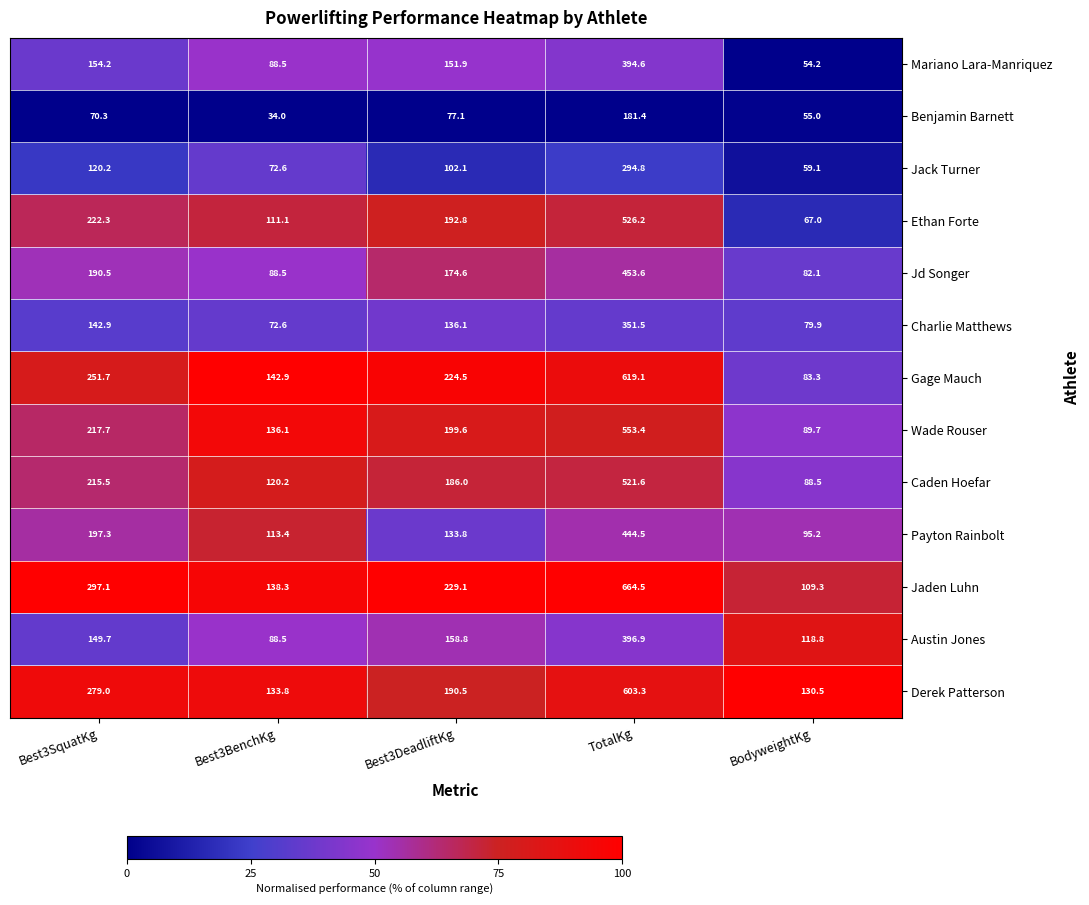

At how many categories does at least one series exceed 85?

5